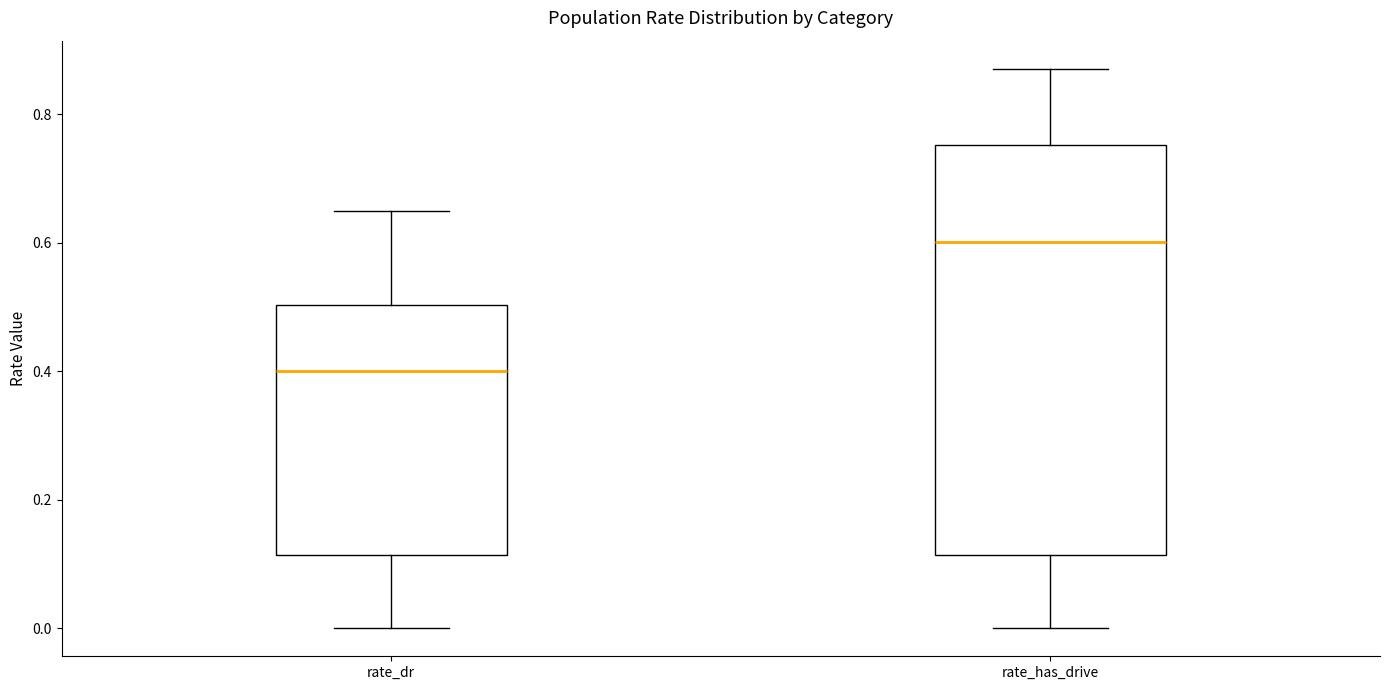

Reading left to right, read every box against the y-axis: the position of its median line, the range the box covers, and the ends of its whiskers. The values are not printed on the chart, so give them approximately, as read against the axis.

rate_dr: median 0.40, box 0.12 to 0.50, whiskers 0.00 to 0.64
rate_has_drive: median 0.60, box 0.12 to 0.76, whiskers 0.00 to 0.88